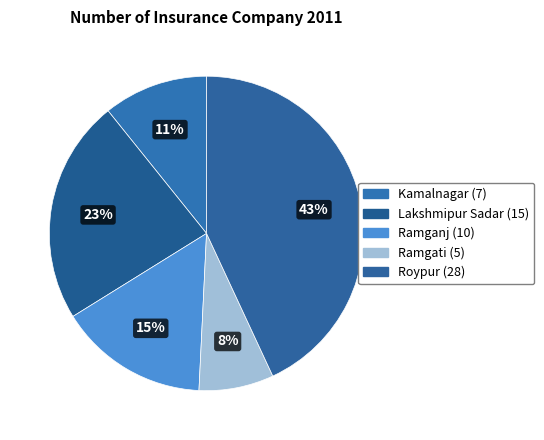

Is Lakshmipur Sadar the majority of the pie?

No